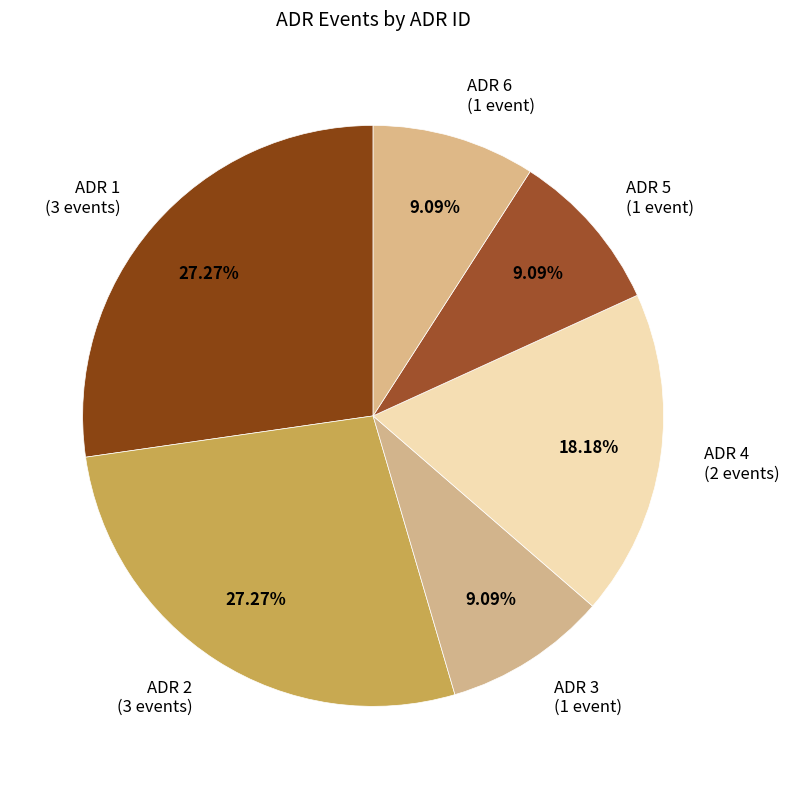

Does ADR 1 account for over 50% of the chart?

No